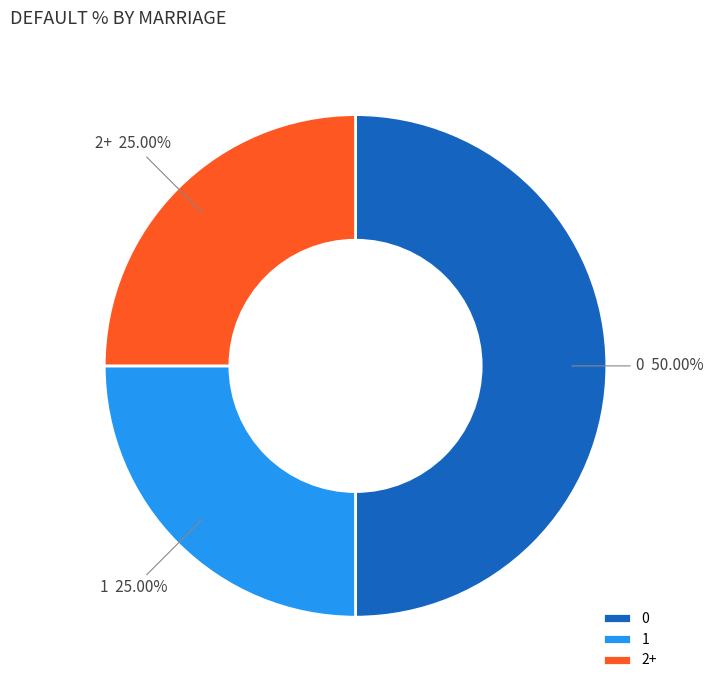

Does 1 account for over 50% of the chart?

No